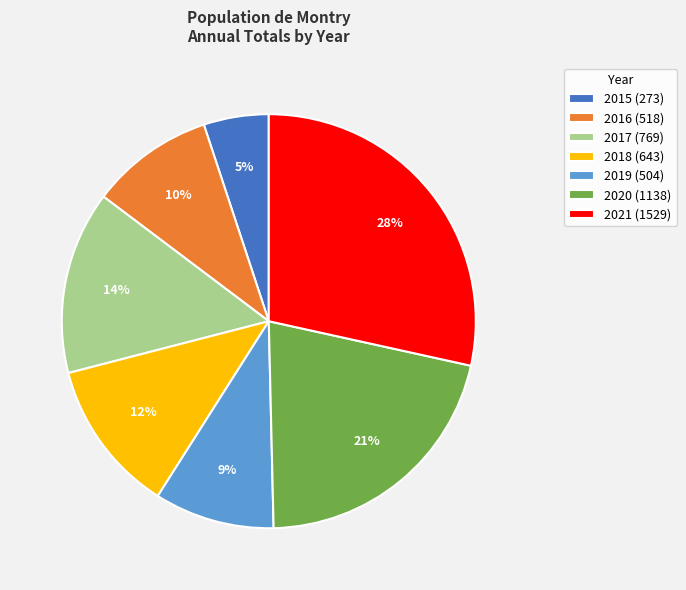

To the nearest percent, what percentage of the pie is 2020?

21%